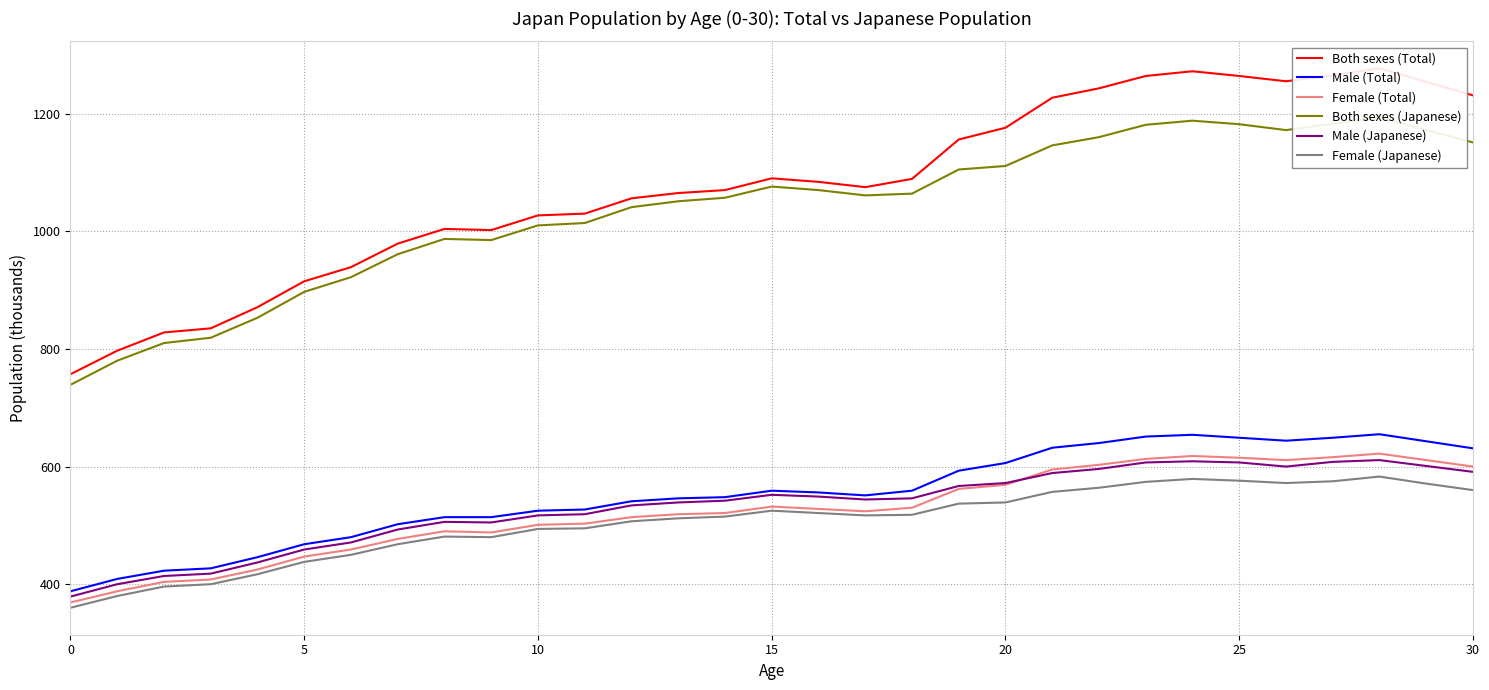

How many data points in Both sexes (Total) are above 1075?

15